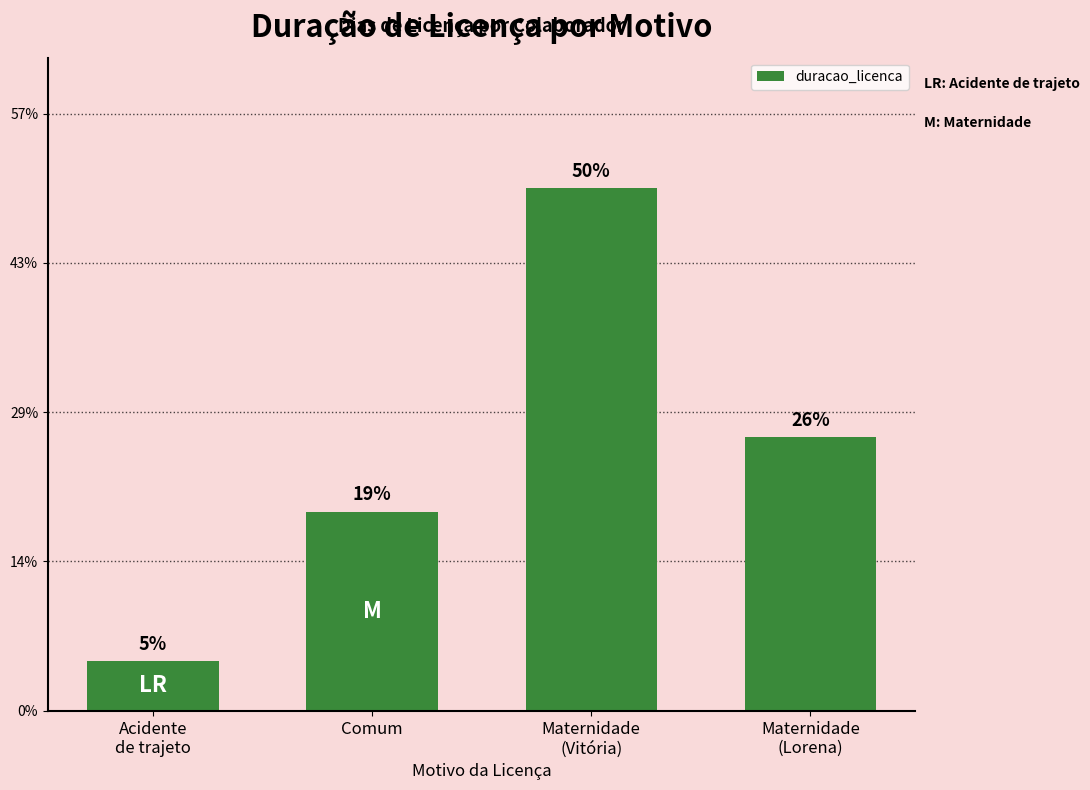

At which category does the chart reach its peak across all series?

Maternidade
(Vitória)